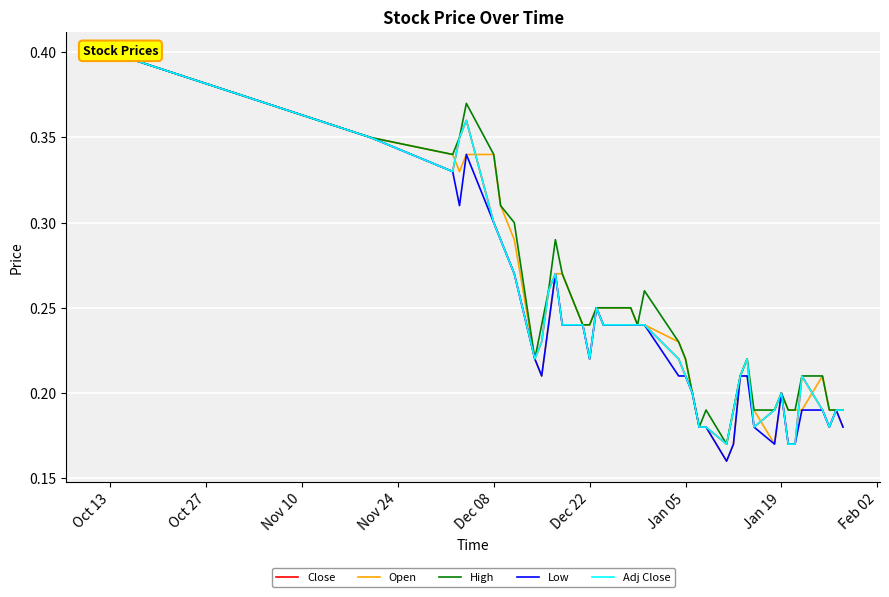

List the series in order of their peak value, highest first.

Close, Open, High, Low, Adj Close